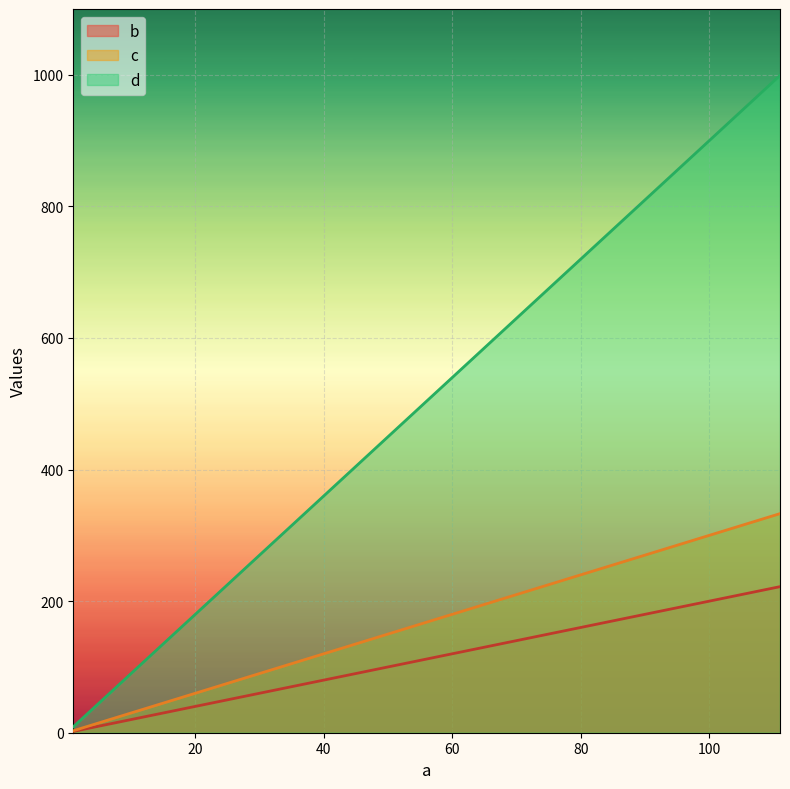

Reading left to right, transcribe all the data shown in this chart.

b: 2	22	222
c: 3	33	333
d: 9	99	999